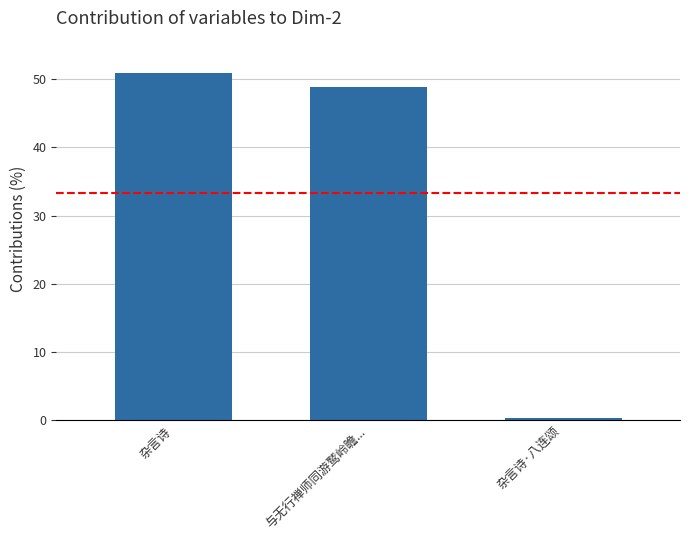

How many bars are there in total?

3